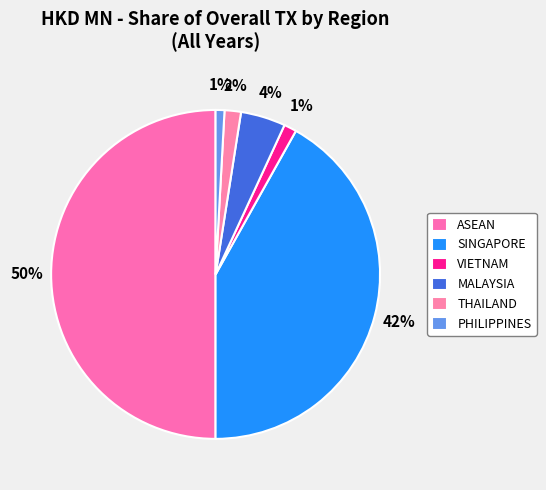

How many slices are in this pie chart?

6